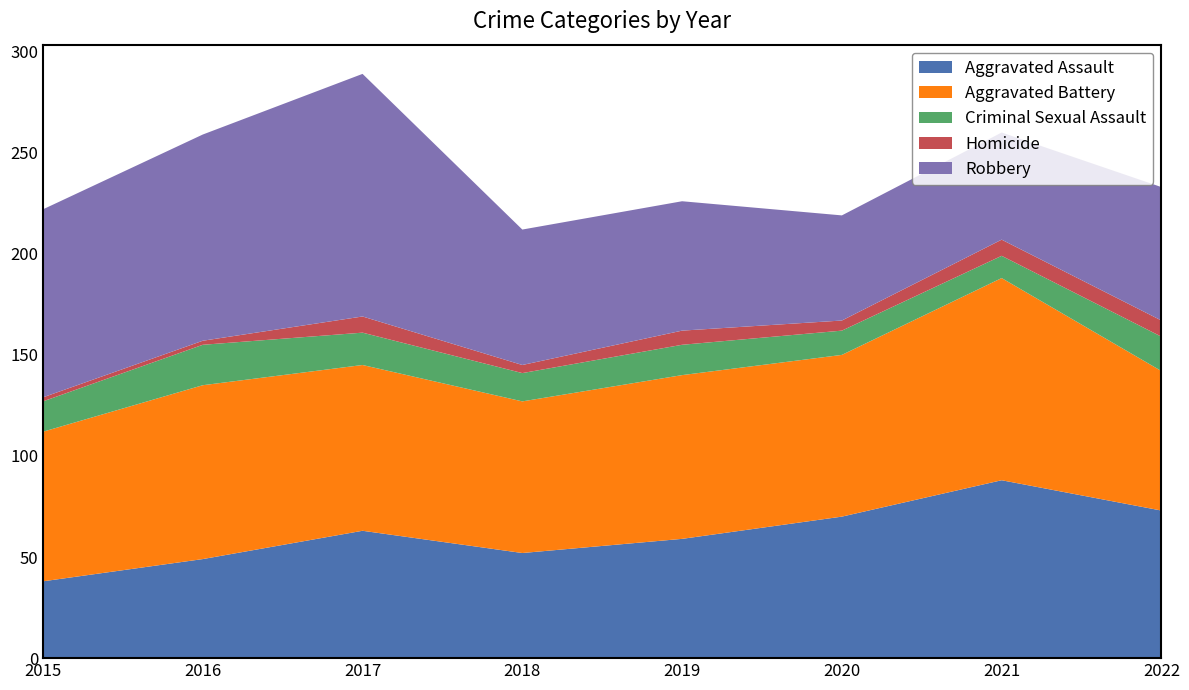

Reading left to right, what are all the values shown in this chart?

Aggravated Assault: 2015=38	2016=49	2017=63	2018=52	2019=59	2020=70	2021=88	2022=73
Aggravated Battery: 2015=74	2016=86	2017=82	2018=75	2019=81	2020=80	2021=100	2022=69
Criminal Sexual Assault: 2015=15	2016=20	2017=16	2018=14	2019=15	2020=12	2021=11	2022=17
Homicide: 2015=2	2016=2	2017=8	2018=4	2019=7	2020=5	2021=8	2022=8
Robbery: 2015=93	2016=102	2017=120	2018=67	2019=64	2020=52	2021=53	2022=66